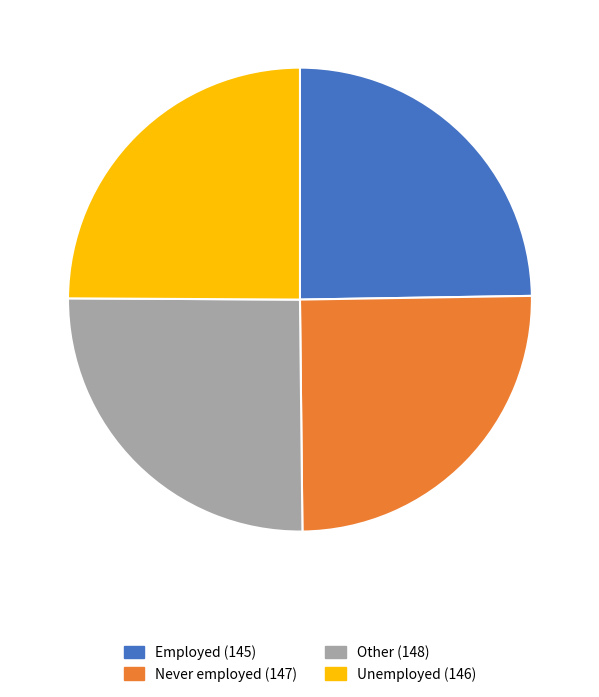

Approximately how many times larger is the value at Employed compared to Unemployed?

1.0